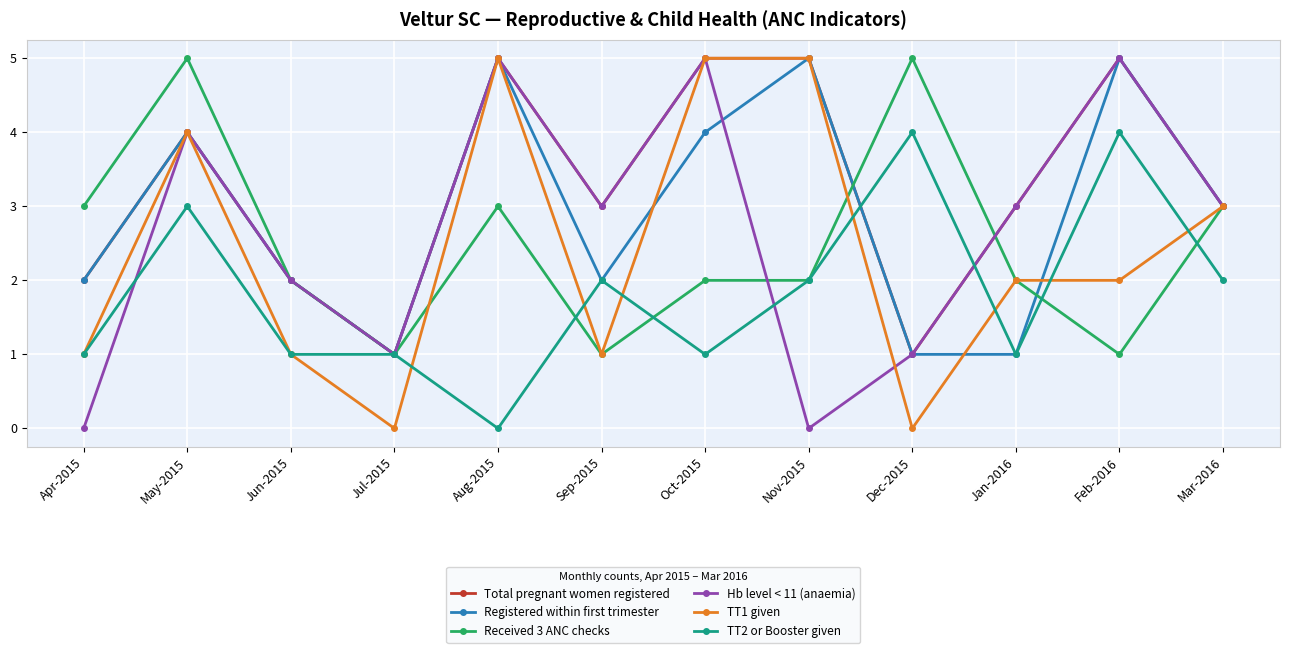

In Hb level < 11 (anaemia), how many points are lower than both neighbors (excluding endpoints)?

3